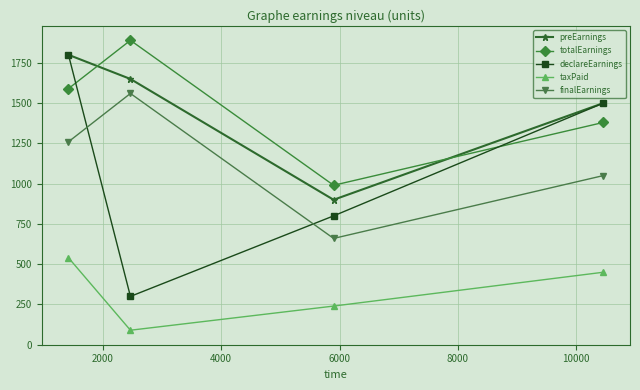

True or false: totalEarnings has more than 2 interior local peaks.

False